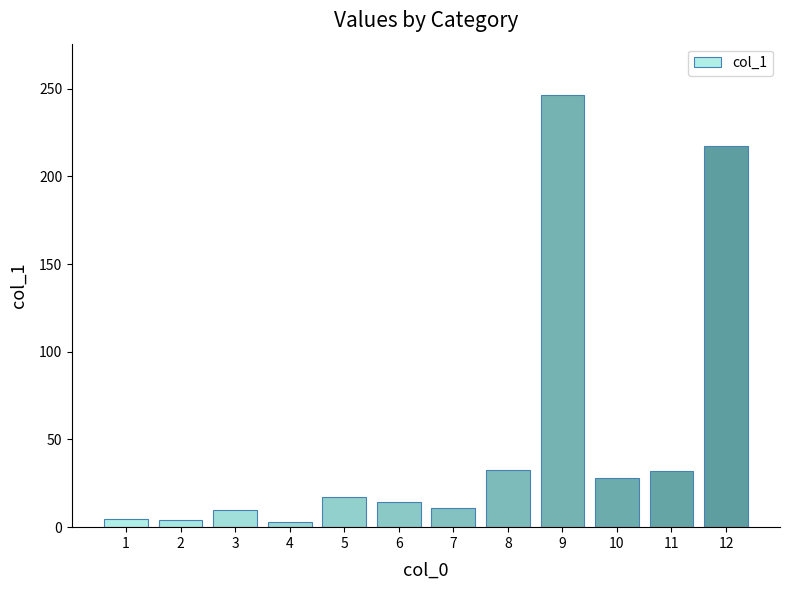

What is the ratio of the value at 8 to the value at 7?

3.0